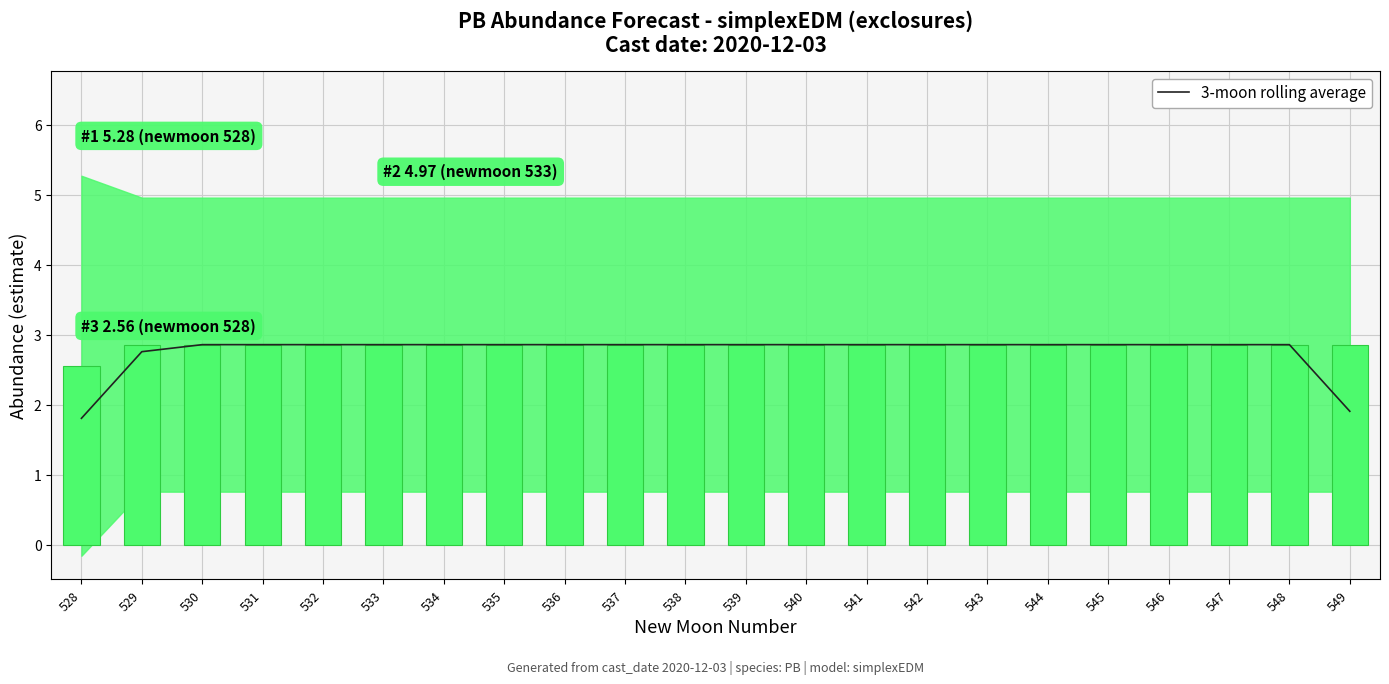

What value does the 3-moon rolling average series have at 537?

2.9